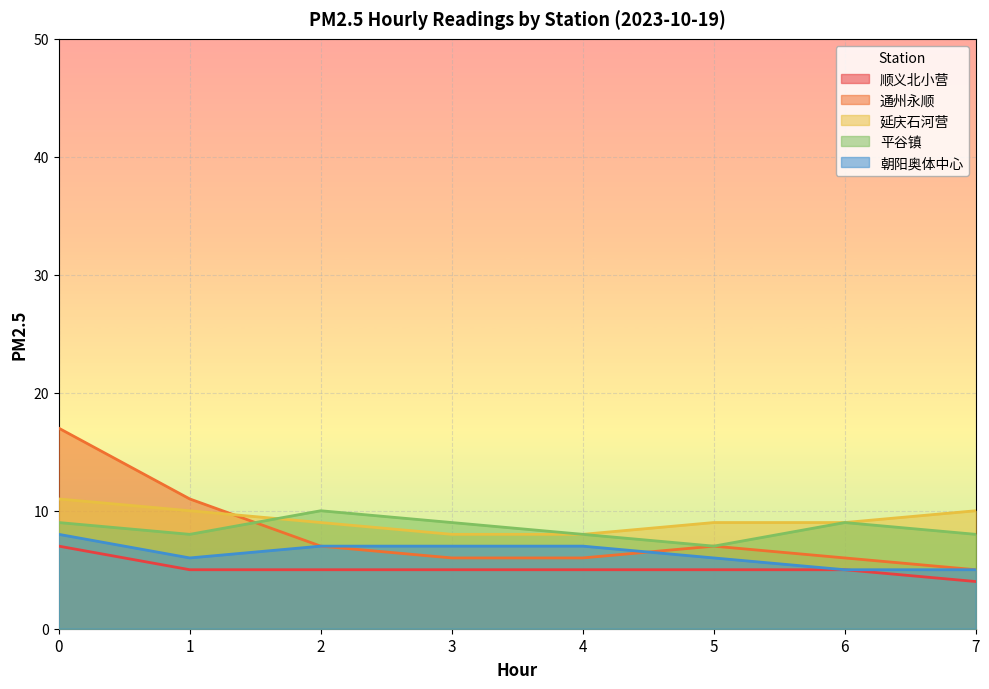

Between which two adjacent categories do 通州永顺 and 朝阳奥体中心 first intersect?

4 and 5